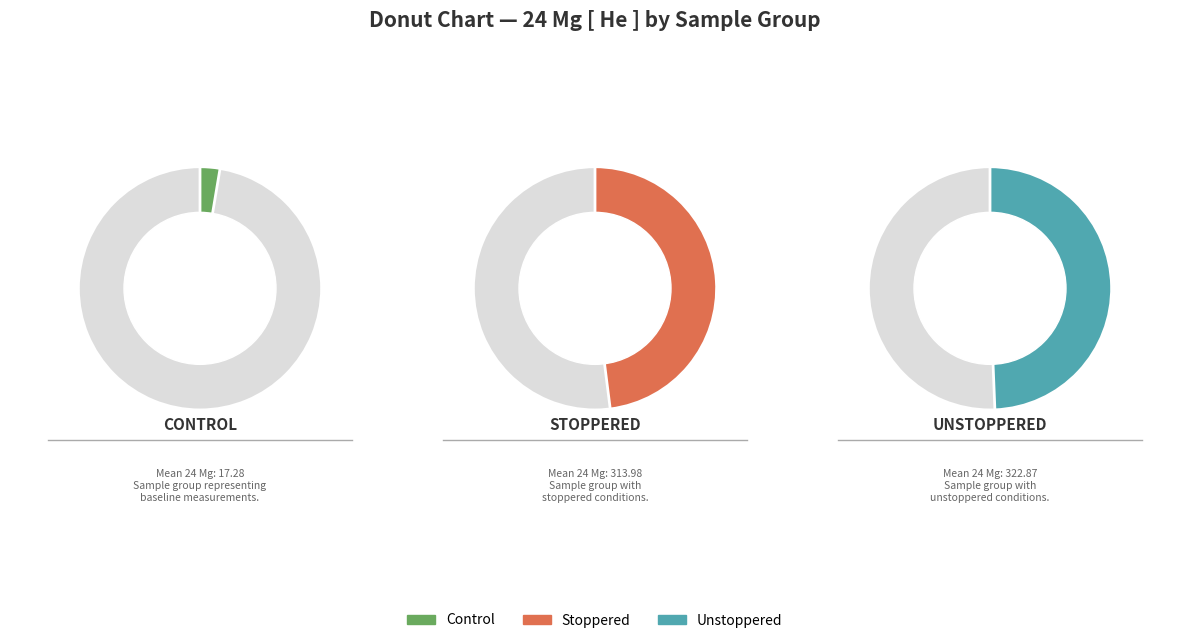

Does Control represent more than half of the total?

No